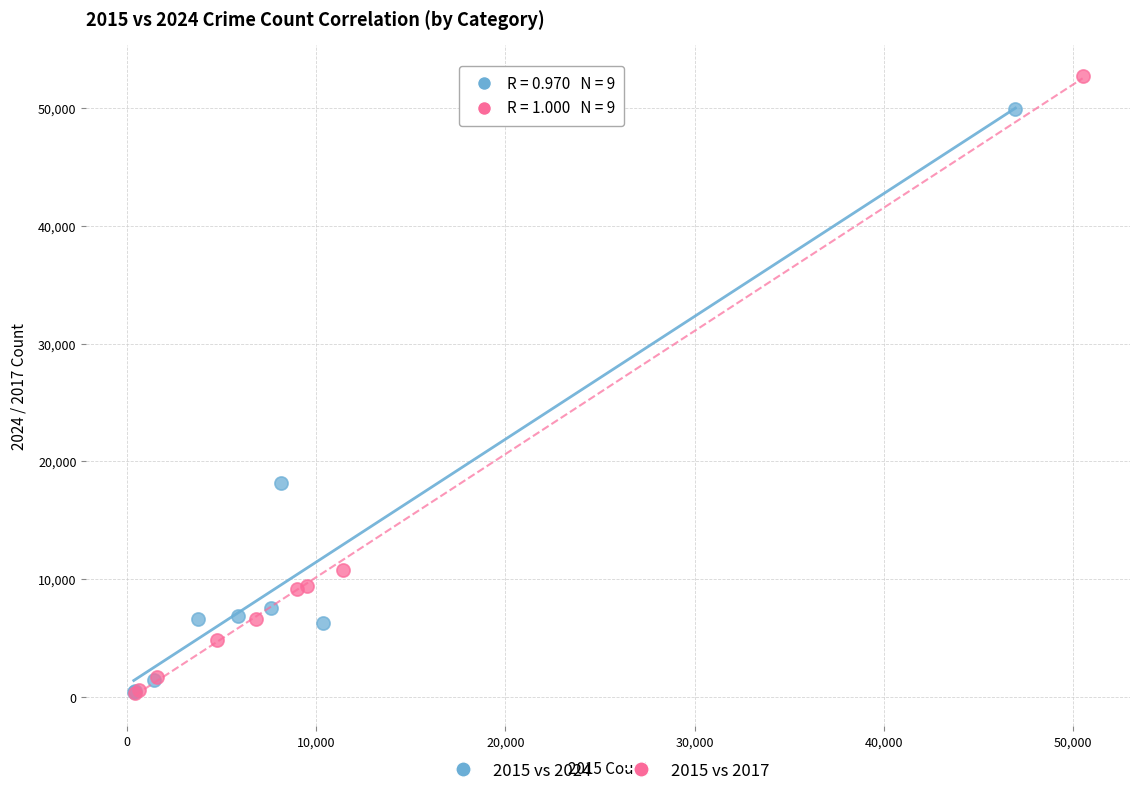

Which series contains the highest Y value?

2015 vs 2017